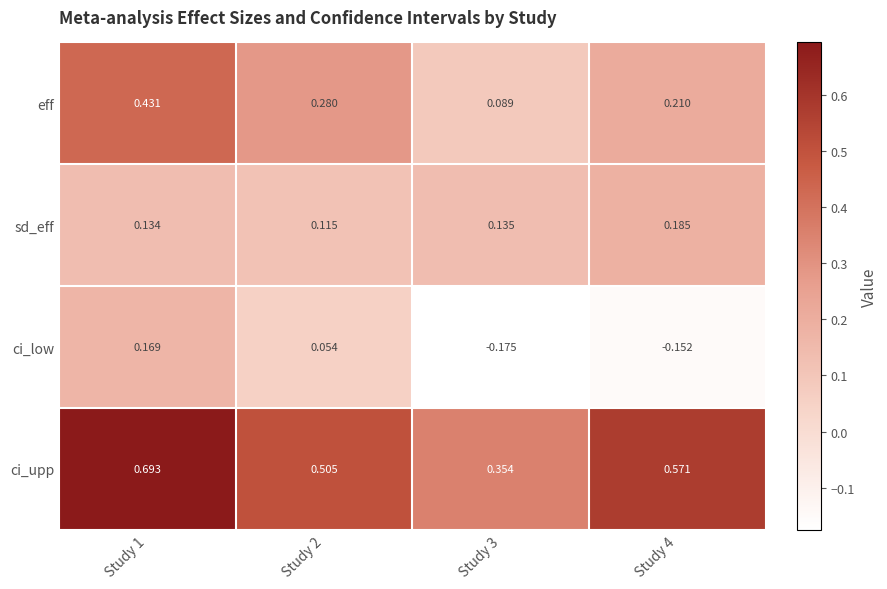

At which category is the sum across all series the highest?

Study 1